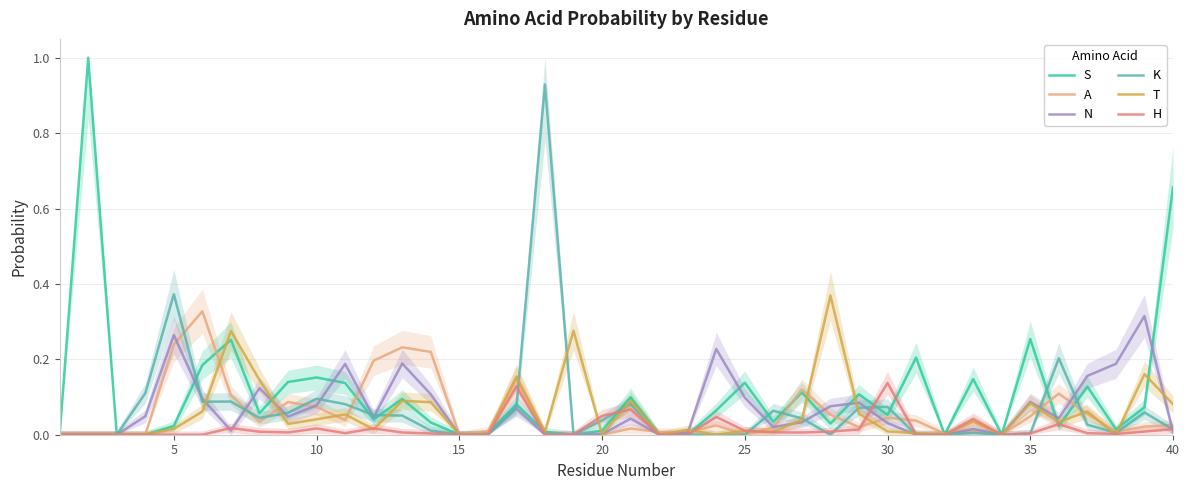

True or false: A has more than 2 points higher than both neighbors.

True